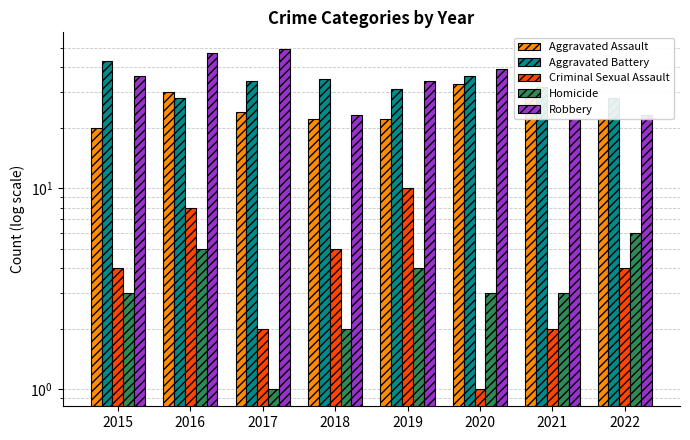

How many data points in Aggravated Assault are less than 24?

4